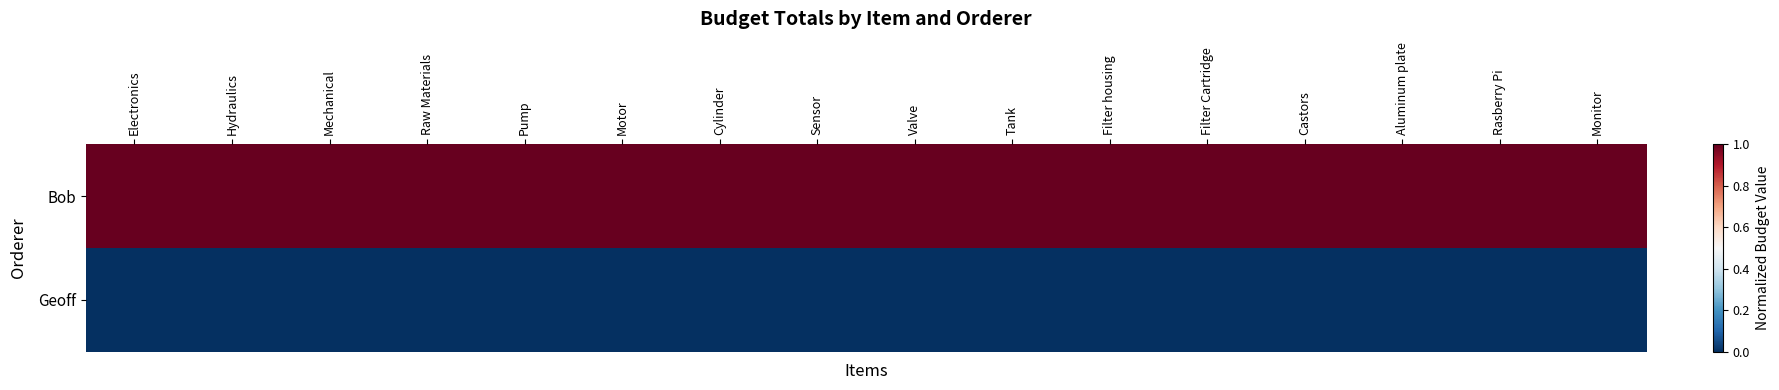

How many data points does each series have?

16